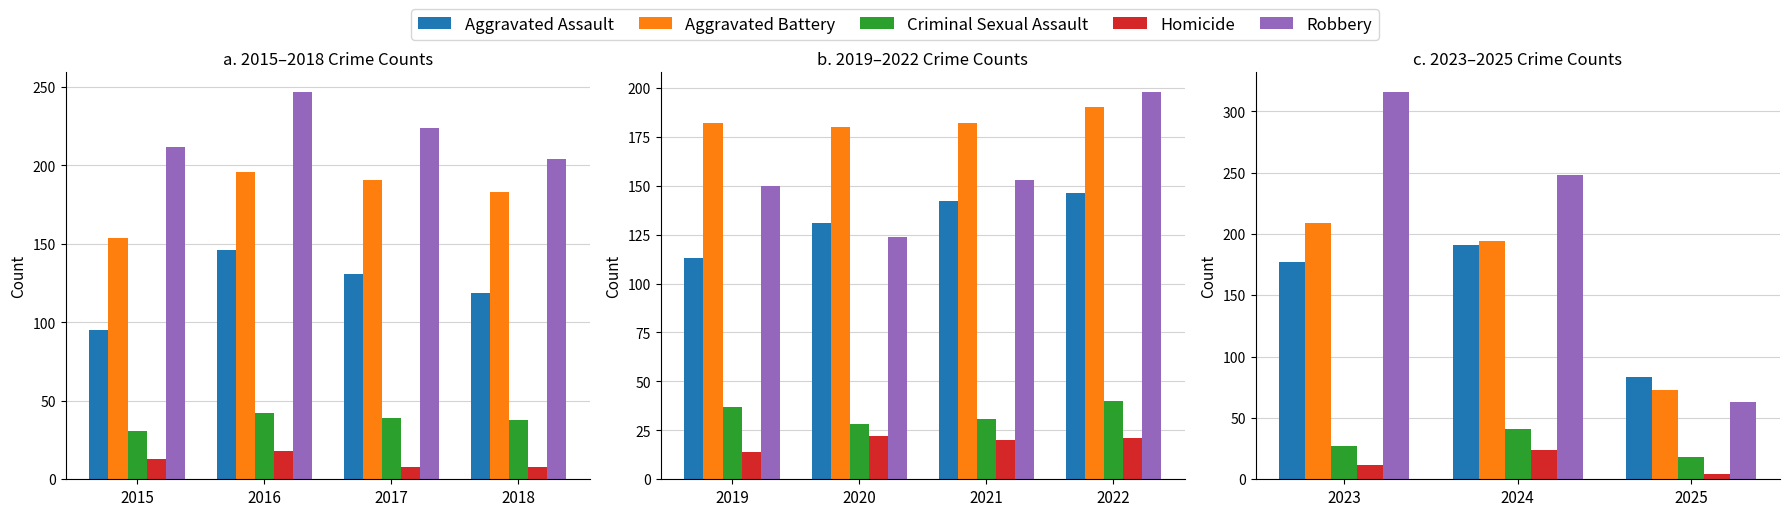

The value of Aggravated Assault at 2025 is 137. True or false?

False